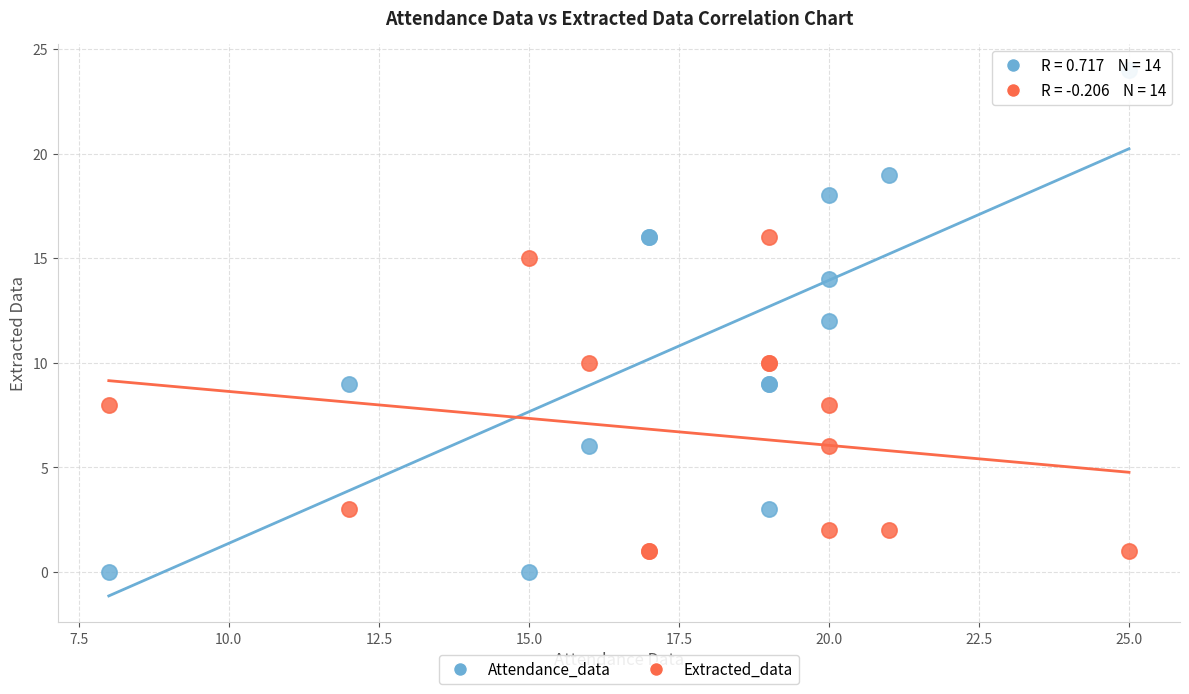

Which series has the widest spread of Y values?

Attendance_data